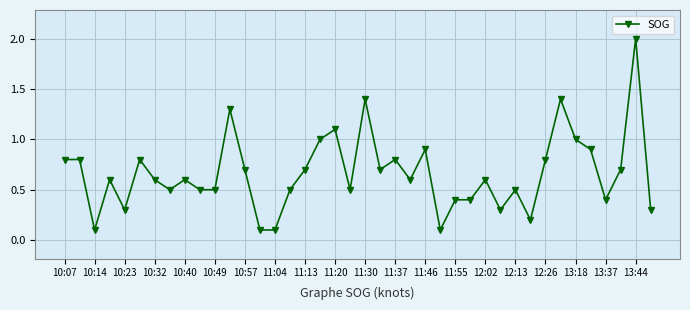

What is the difference between the maximum and minimum values?

1.9